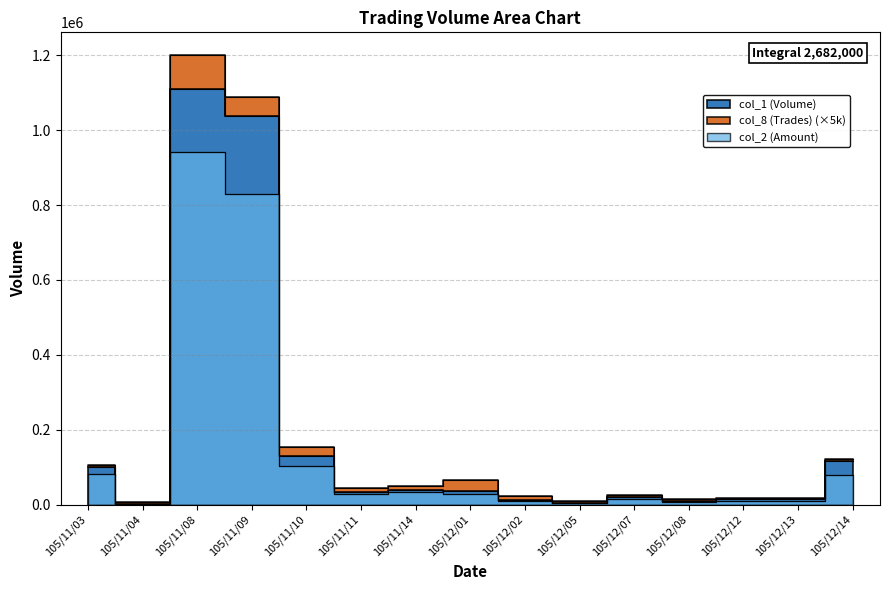

What is the value of the col_2 (Amount) point at the 9th from the left?

9000